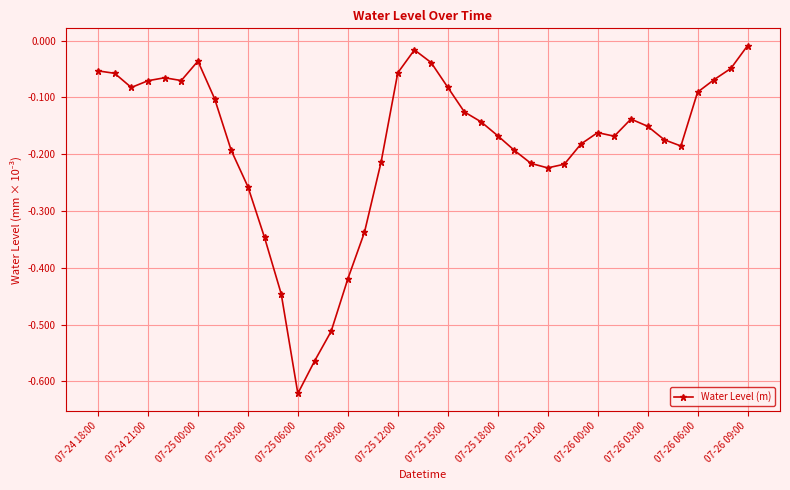

How many points are lower than both their immediate neighbors (excluding endpoints)?

6